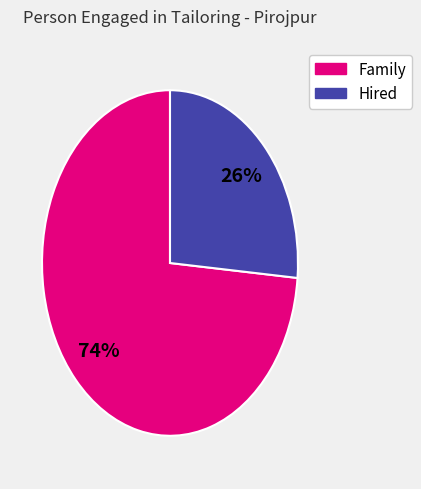

Does any single category account for the majority?

Yes